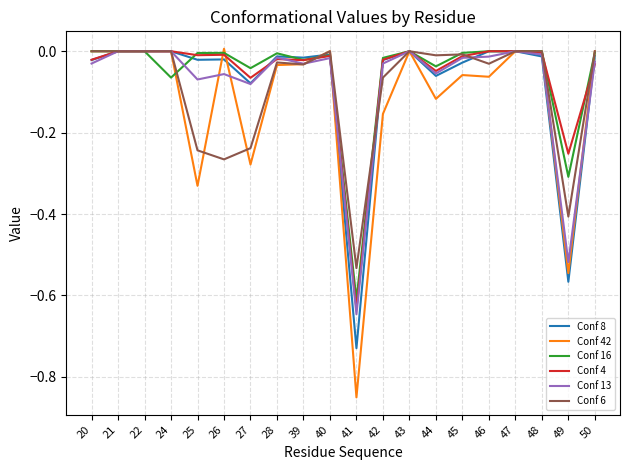

The Conf 6 series shows 0.2 at 22. True or false?

False